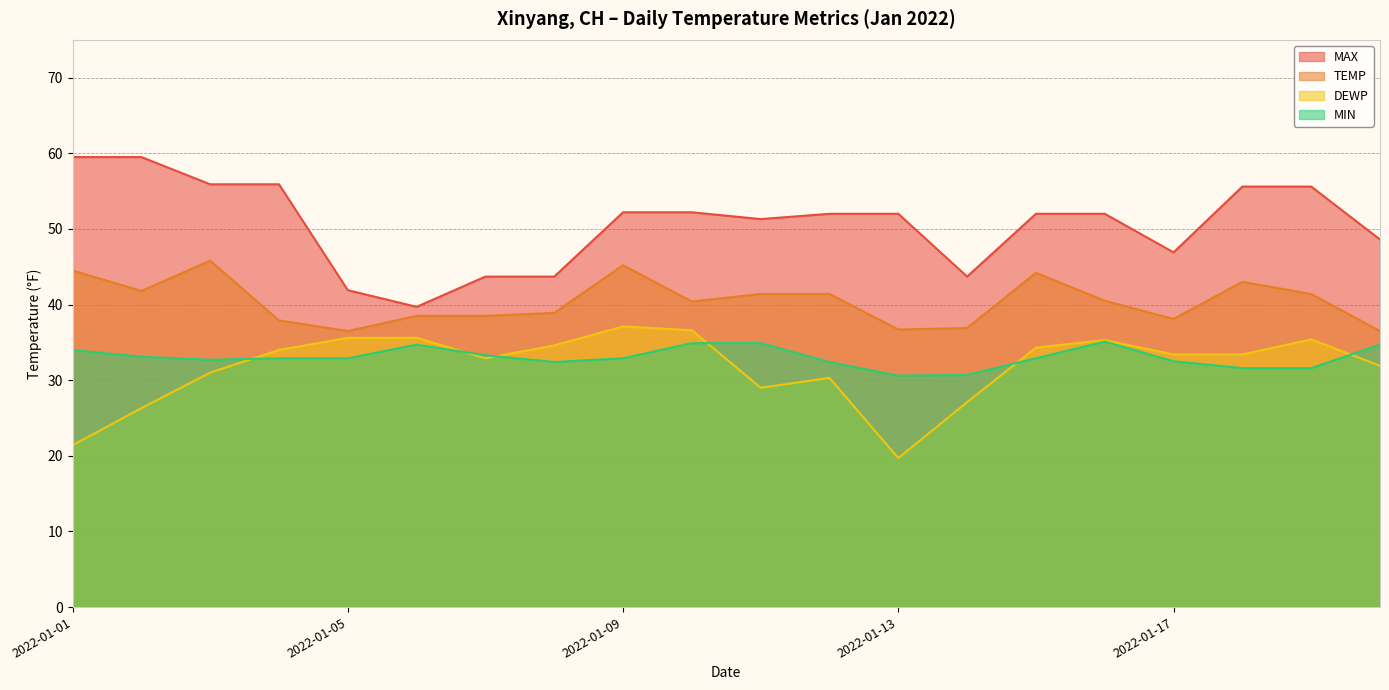

At which label is MAX closest to 49?

2022-01-20